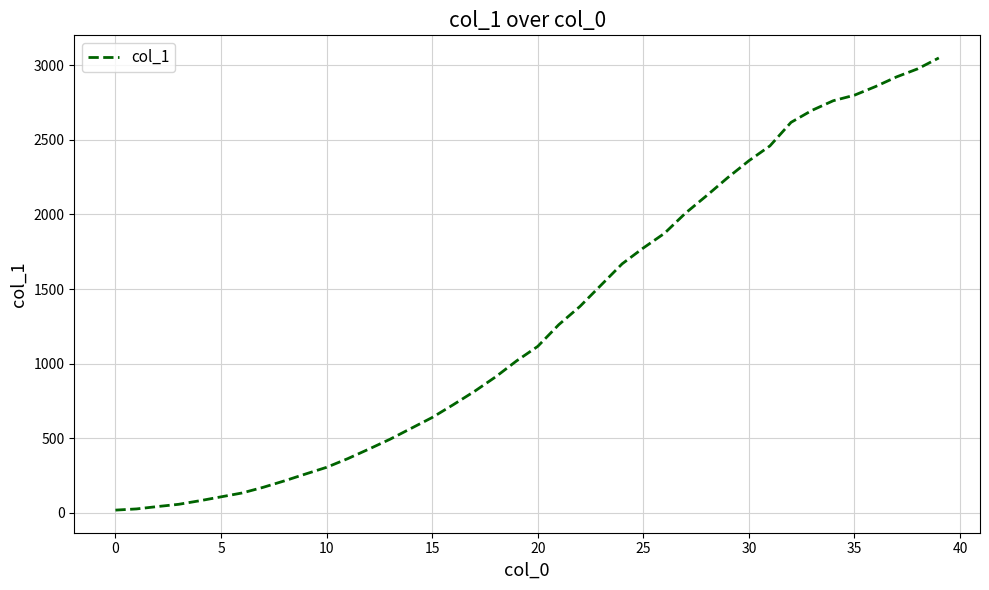

How many lines are shown in the chart?

1